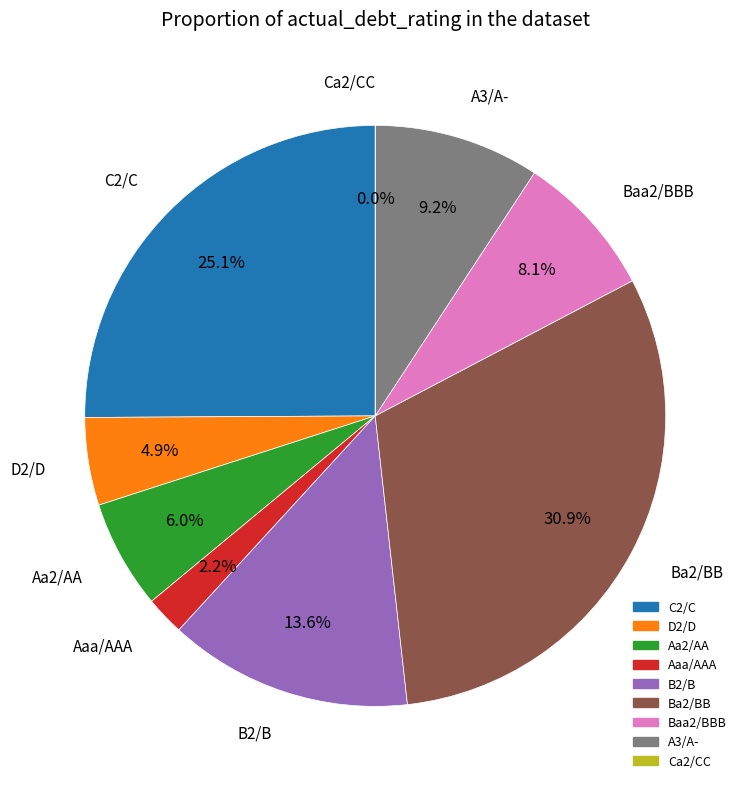

Does Baa2/BBB account for over 50% of the chart?

No